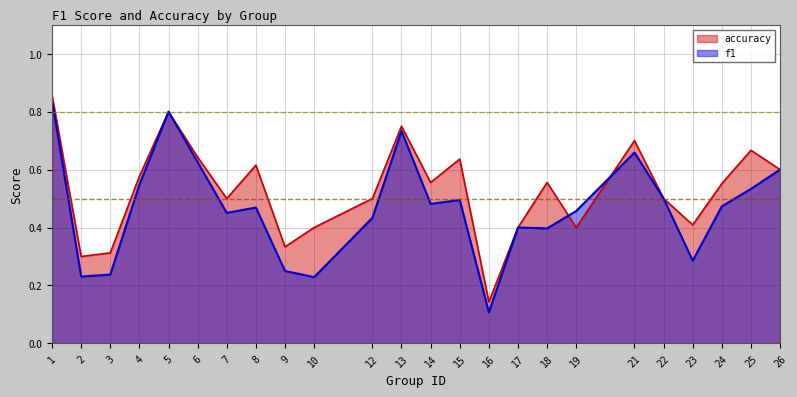

At which label is accuracy closest to 0?

16